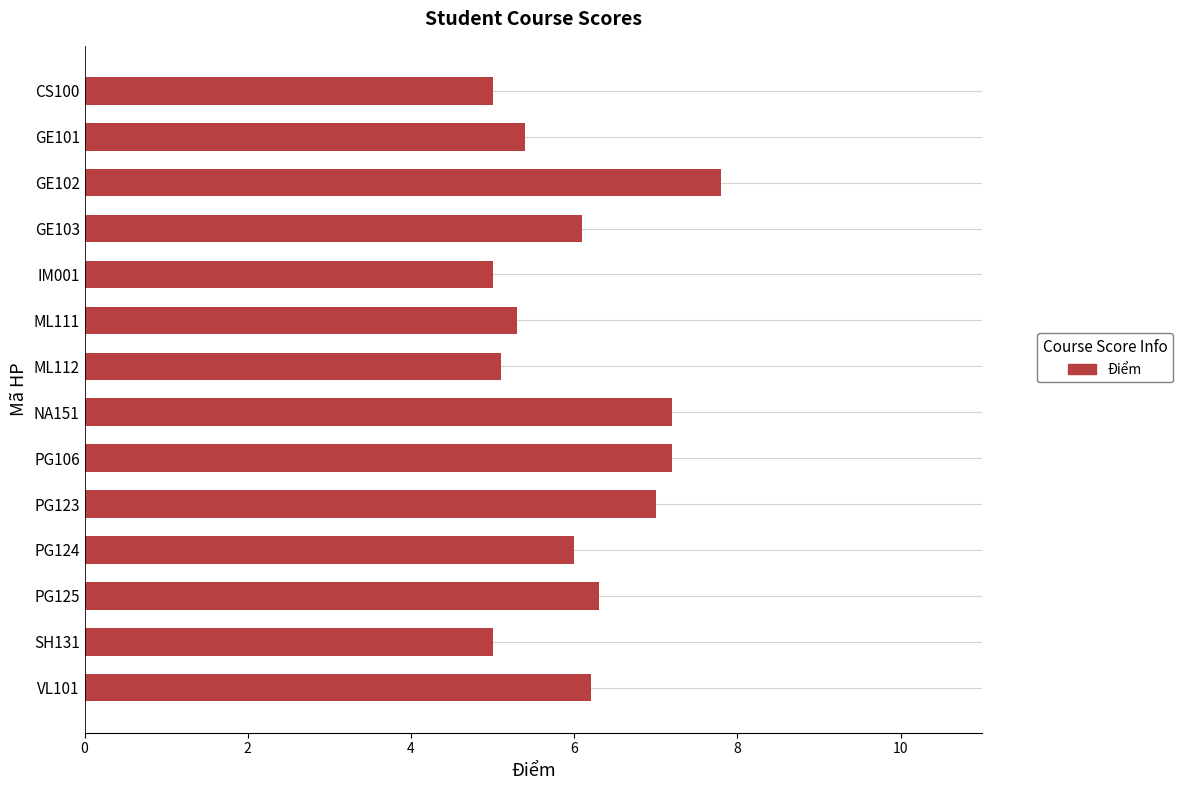

What is the sum of all values?

84.6